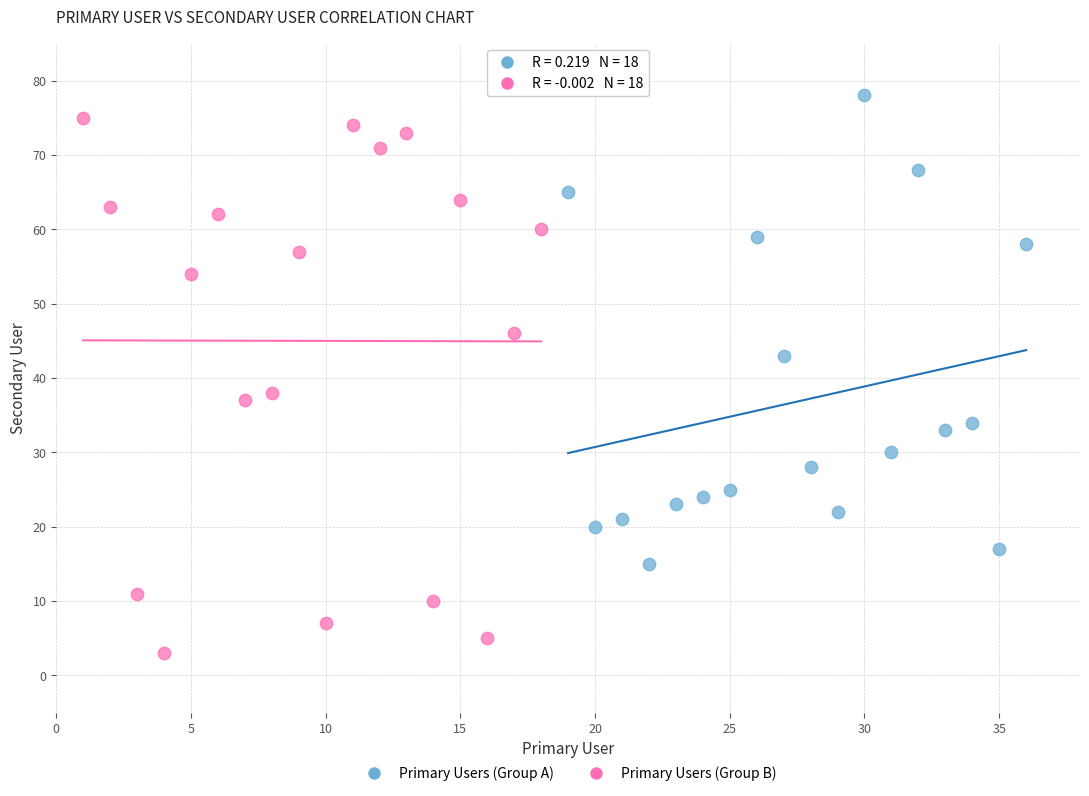

Which series has the largest Y range (max minus min)?

Primary Users (Group A)